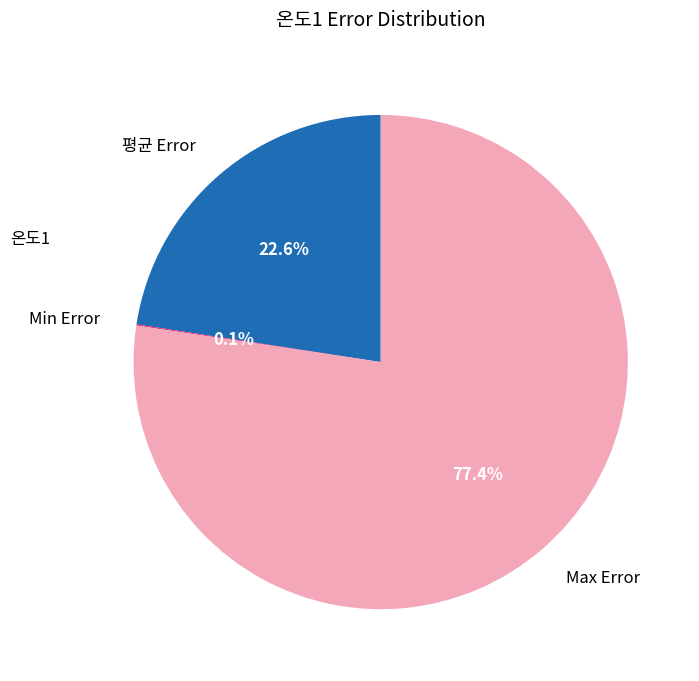

Do 평균 Error and Max Error together represent more than half of the pie?

Yes